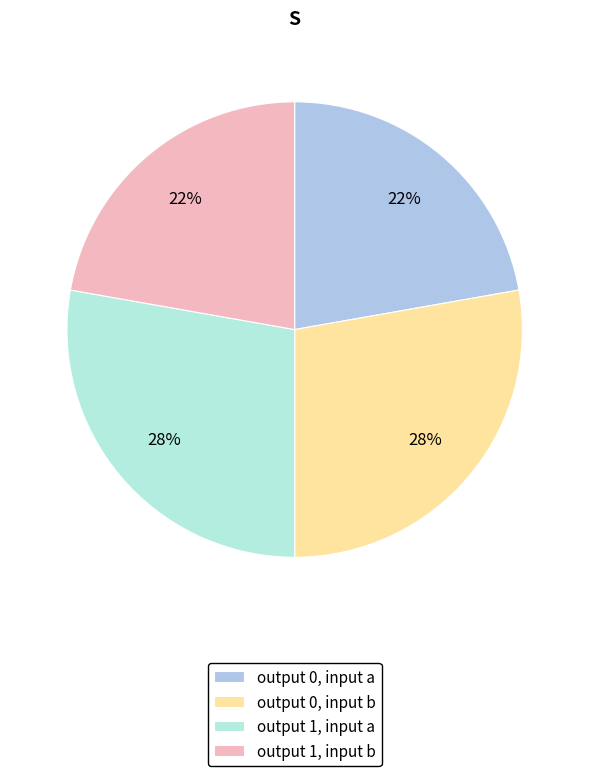

Is there a majority slice in this chart?

No